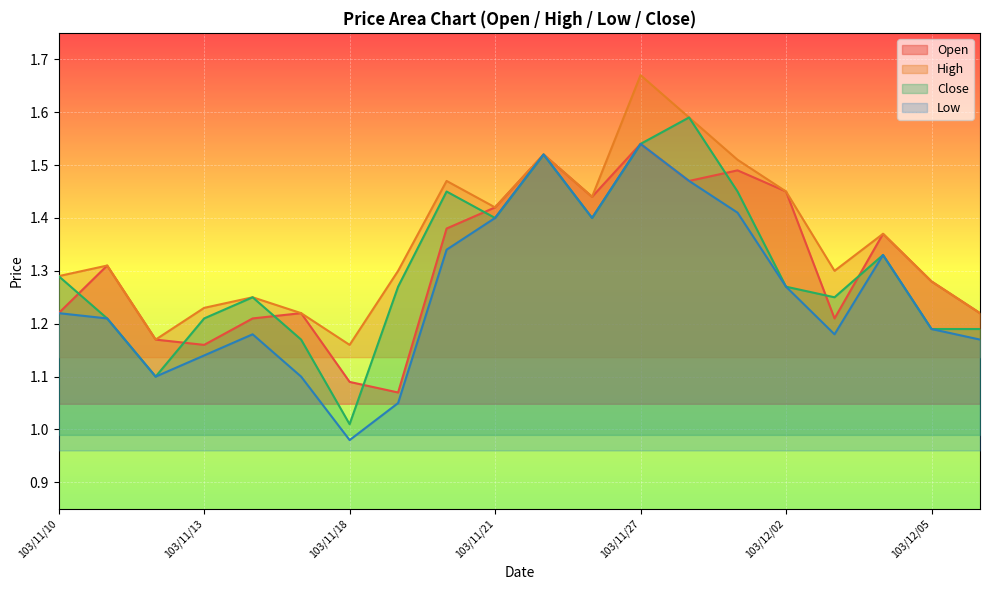

Which category has the highest value across all series?

103/11/27